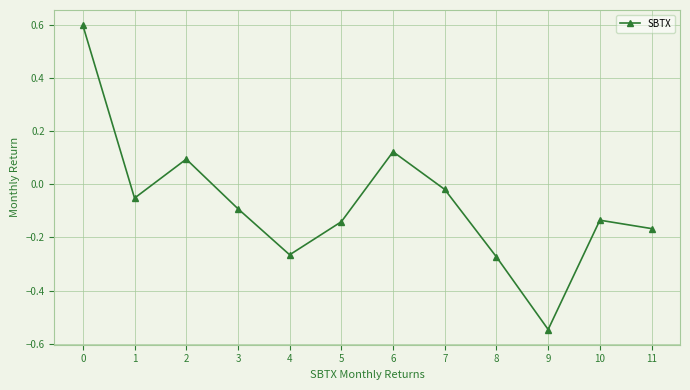

At which category does the data reach its first local peak?

2